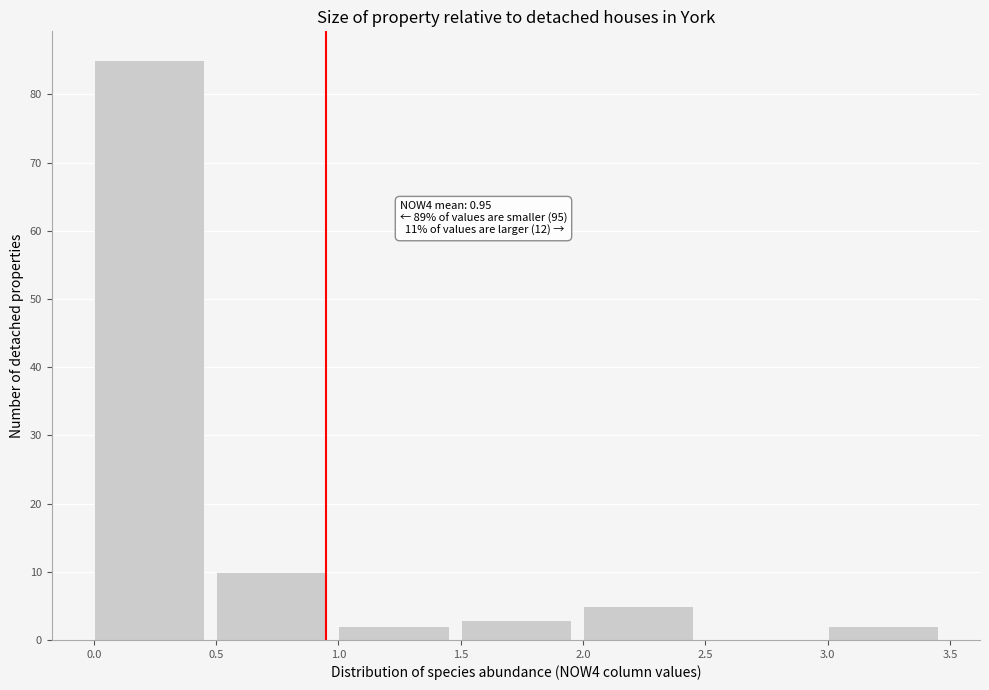

Which range on the x-axis has the tallest bar?

0.0 to 0.5